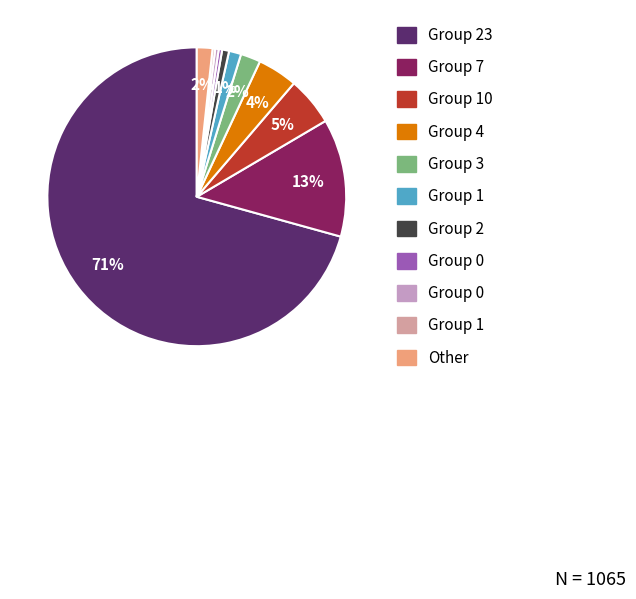

How many slices are in this pie chart?

11